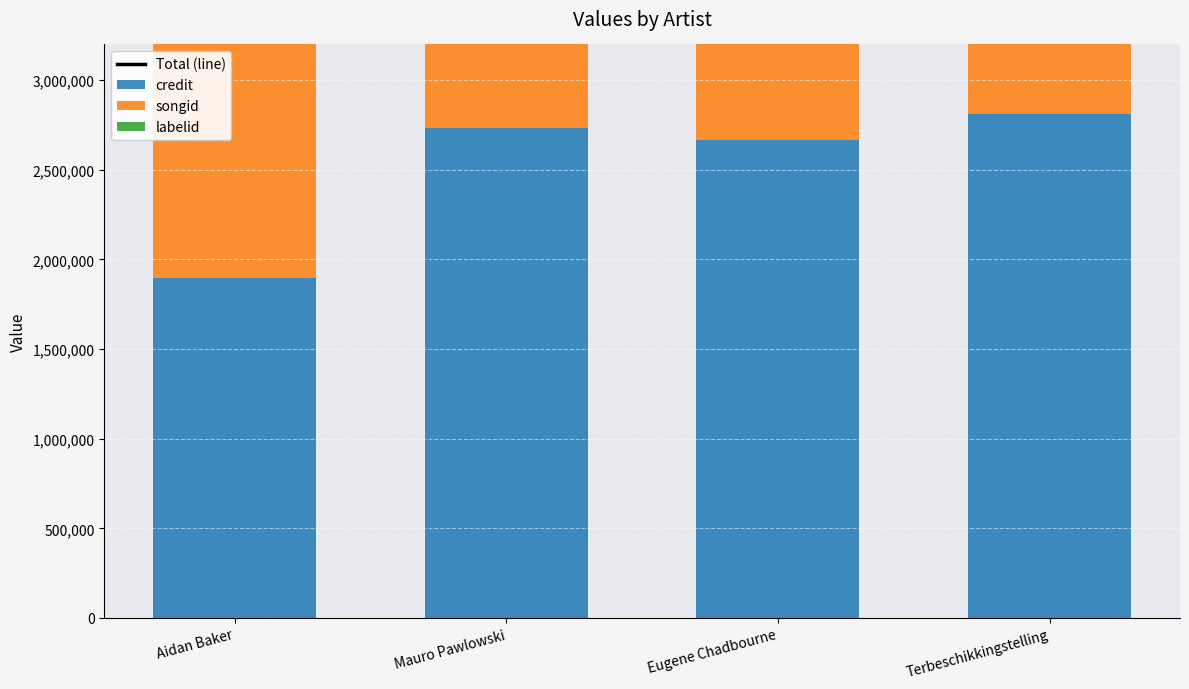

Which series has the widest spread of values?

Total (line)